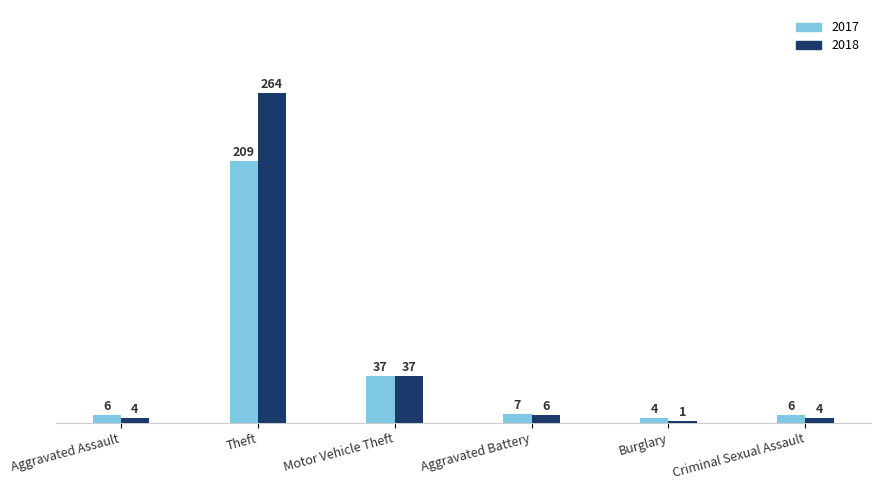

What is the difference between the maximum and second lowest values in the 2017 series?

203